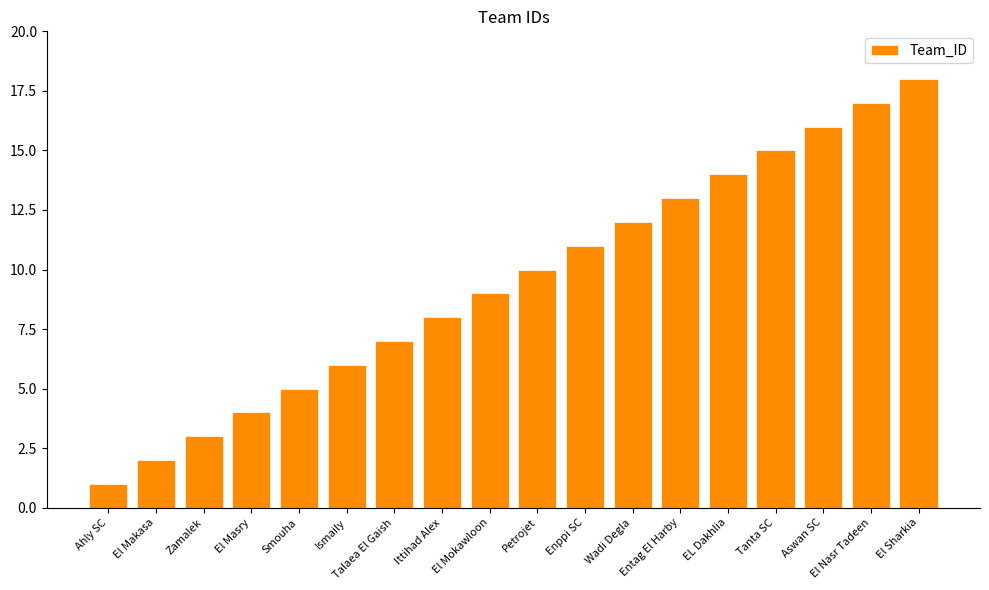

What is the value of the 5th bar from the left?

5